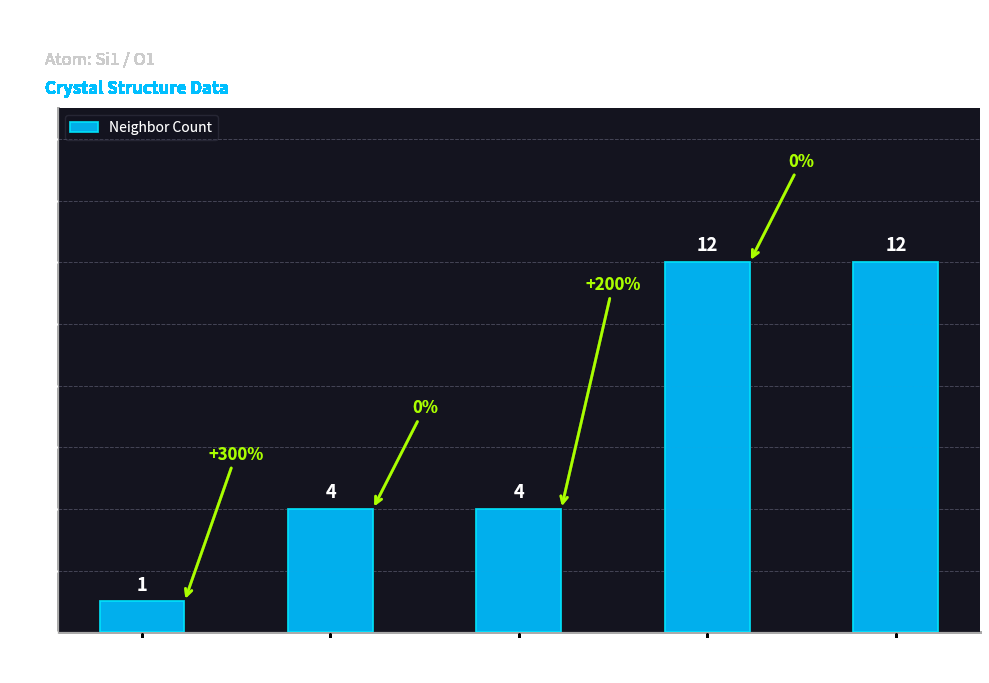

What value does the data have at Shell 2
(neighbor_num=2), to the nearest 5?

5